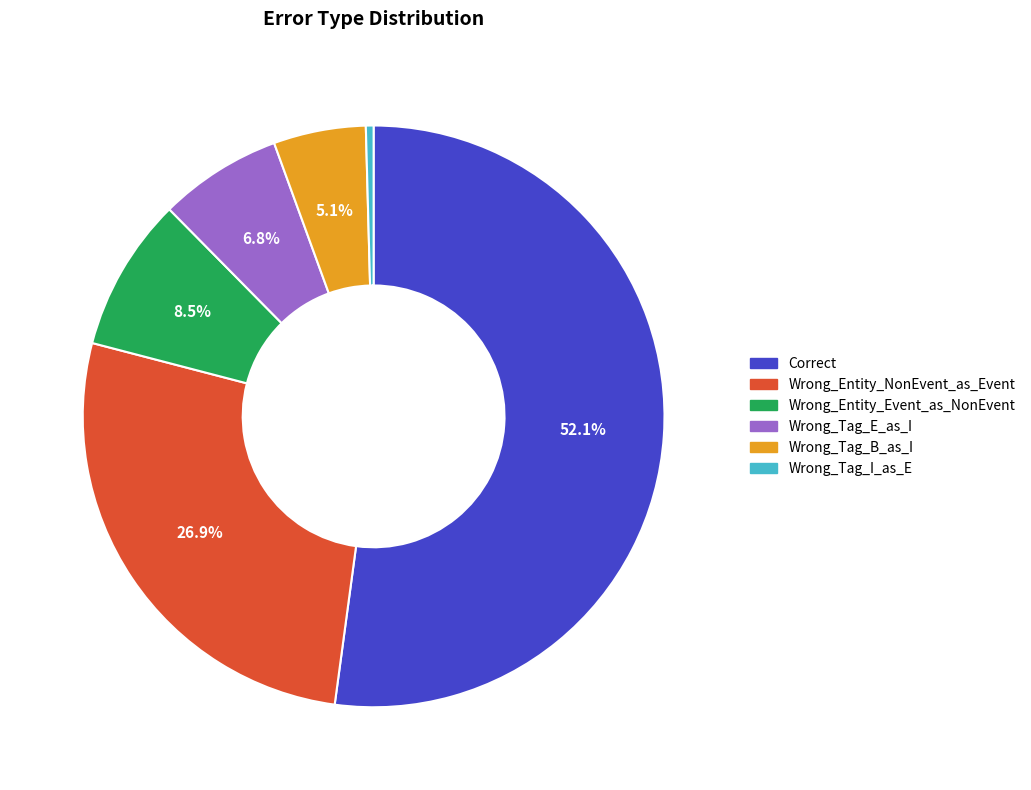

Is it true that Wrong_Tag_E_as_I is 7% of the pie?

True